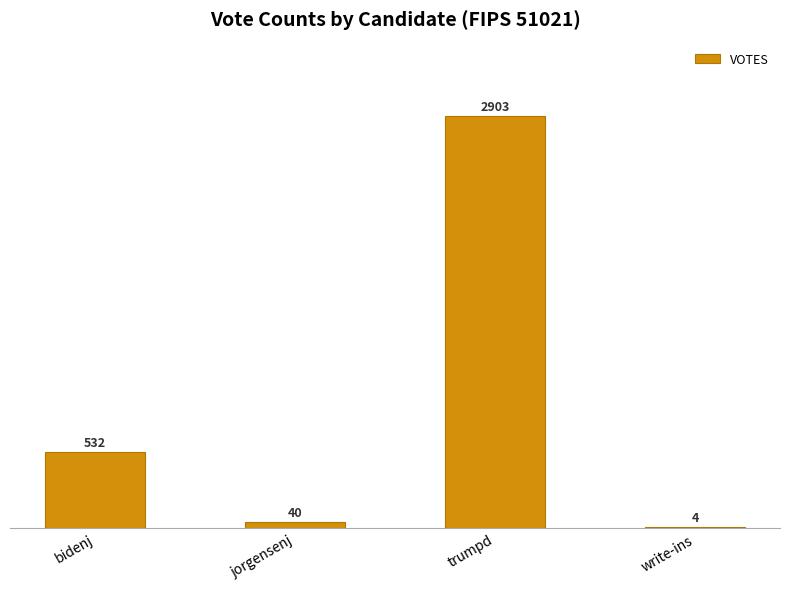

Where is the data nearest to the value 1453?

bidenj